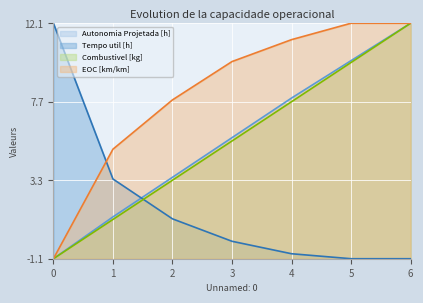

Reading left to right, list all the values displayed in this chart.

Autonomia Projetada [h]: 0=-1.1	1=1.2	2=3.5	3=5.7	4=7.9	5=10.0	6=12.1
Tempo util [h]: 0=12.1	1=3.4	2=1.1	3=-0.1	4=-0.8	5=-1.1	6=-1.1
Combustivel [kg]: 0=-1.1	1=1.1	2=3.3	3=5.5	4=7.7	5=9.9	6=12.1
EOC [km/km]: 0=-1.1	1=5.0	2=7.8	3=10.0	4=11.2	5=12.1	6=12.1